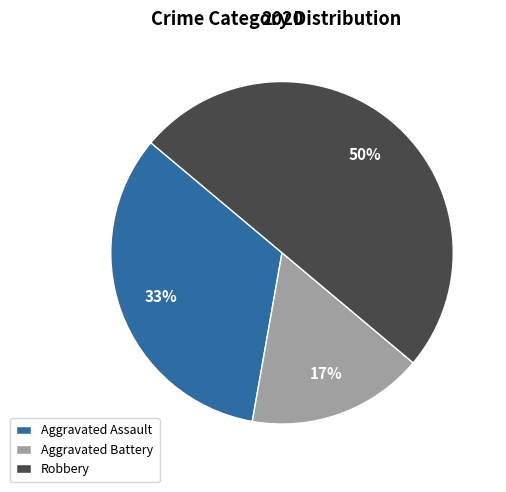

The Aggravated Assault slice represents 33% of the pie. True or false?

True